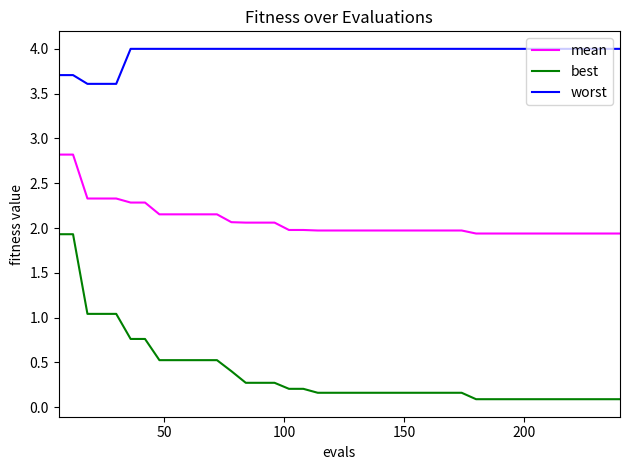

What is the minimum value for worst?

3.6